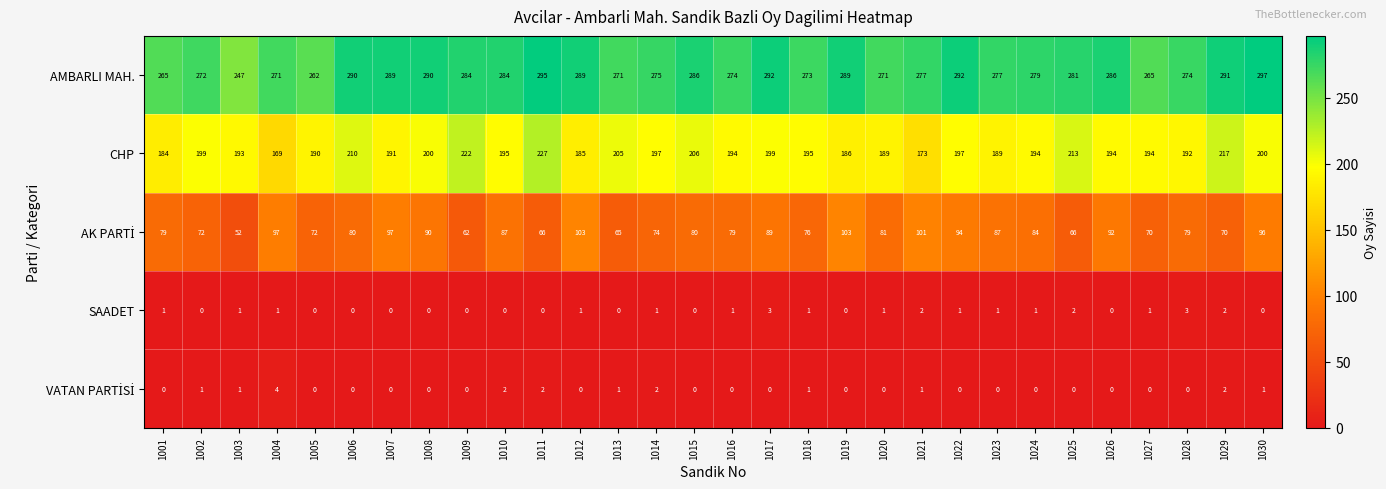

Between 1008 and 1016, which series saw the biggest shift?

AMBARLI MAH.